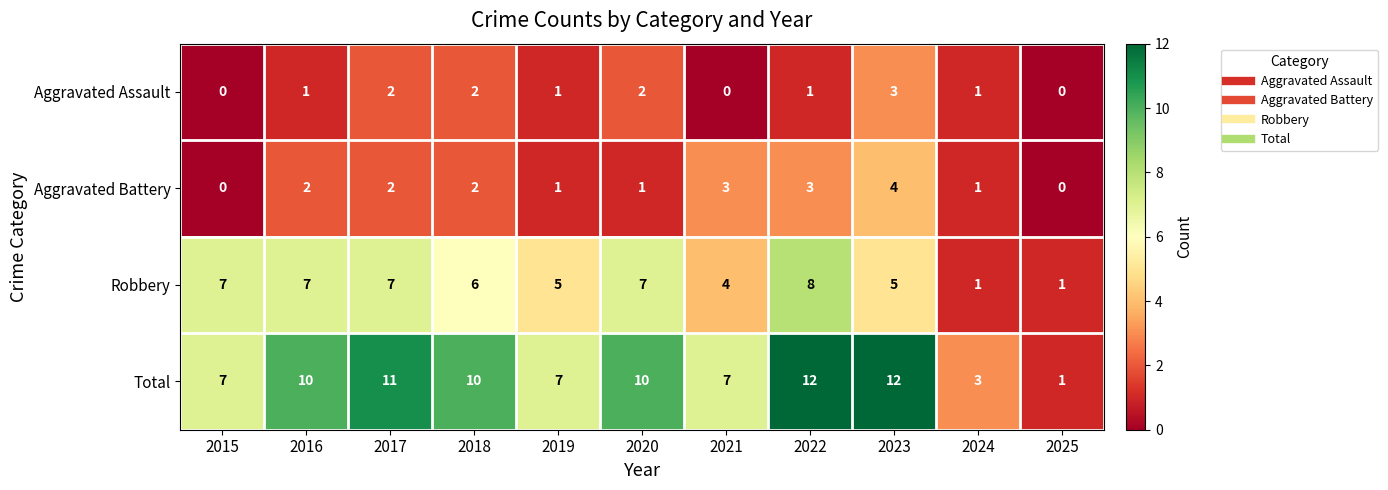

Is it true that Robbery equals 7 at 2016?

True